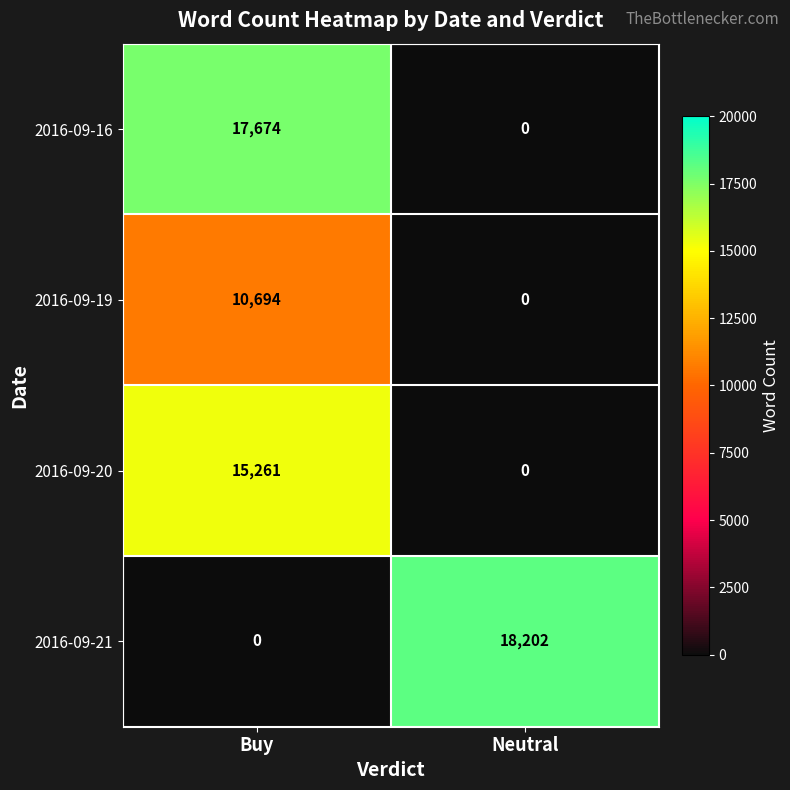

Which series has the widest spread of values?

2016-09-21